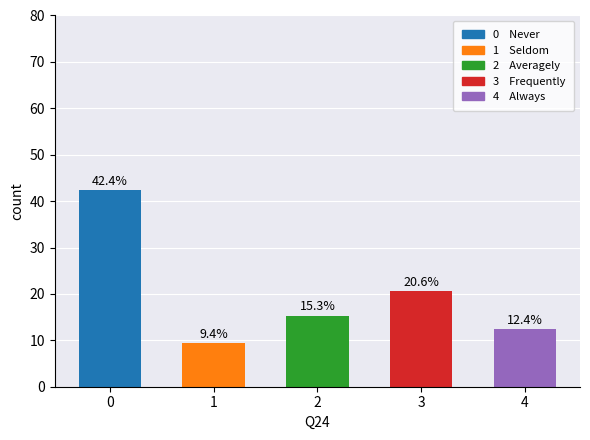

What is the sum of all values?

100.1